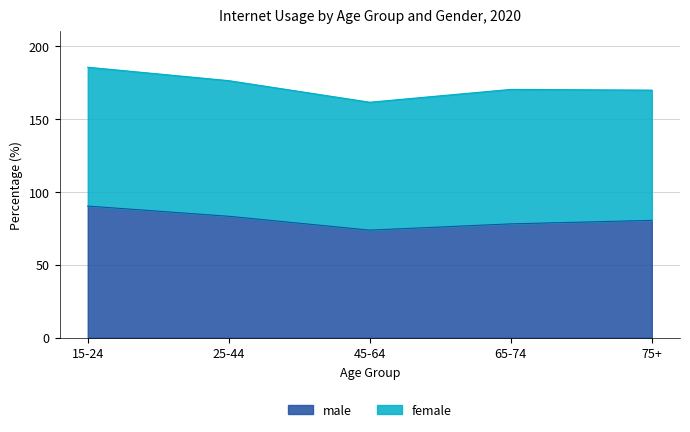

What is the value of the 1st point from the left?

90.2